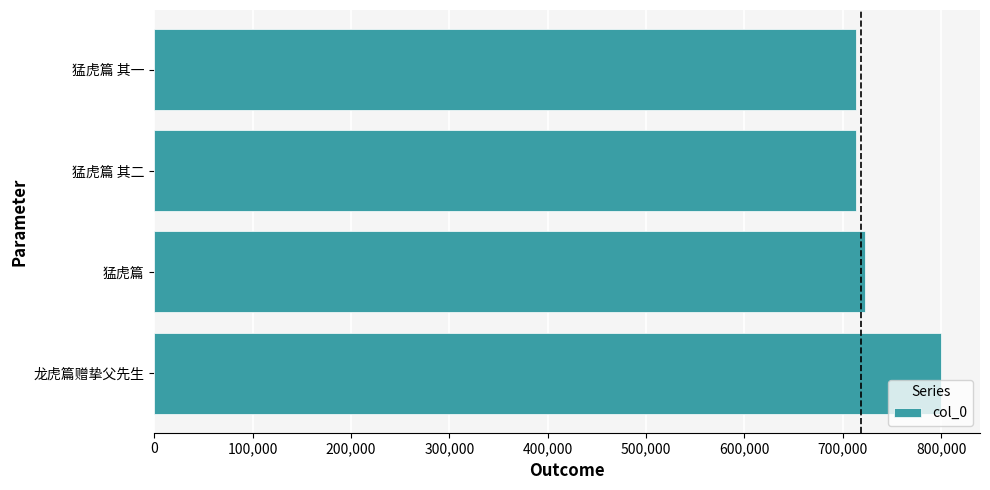

How many data points does each series have?

4